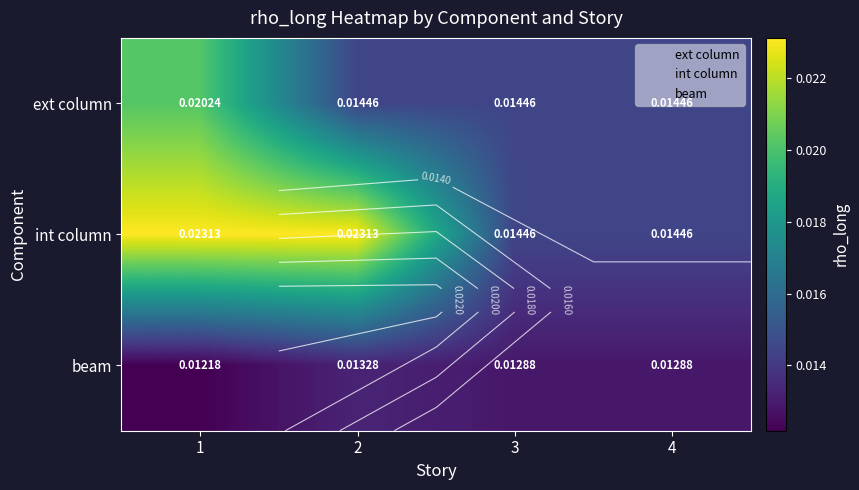

The beam series shows 0.0 at 2. True or false?

False